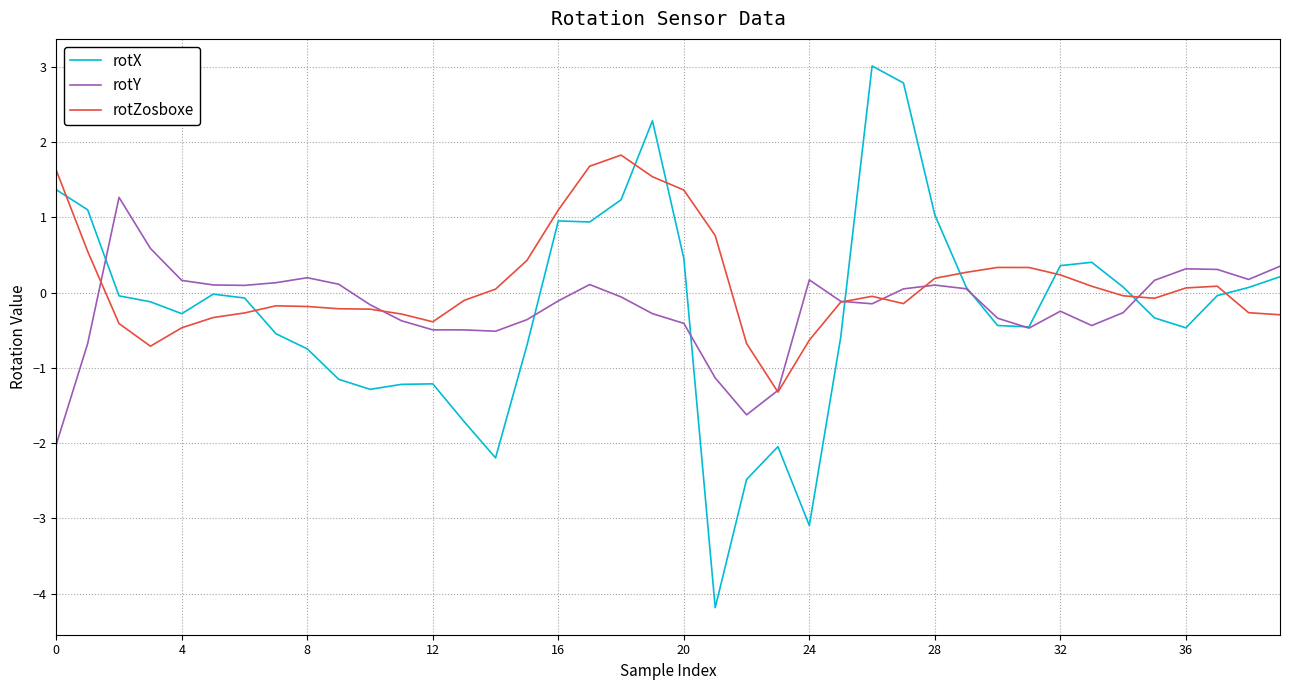

Which series has the largest range (max minus min)?

rotX